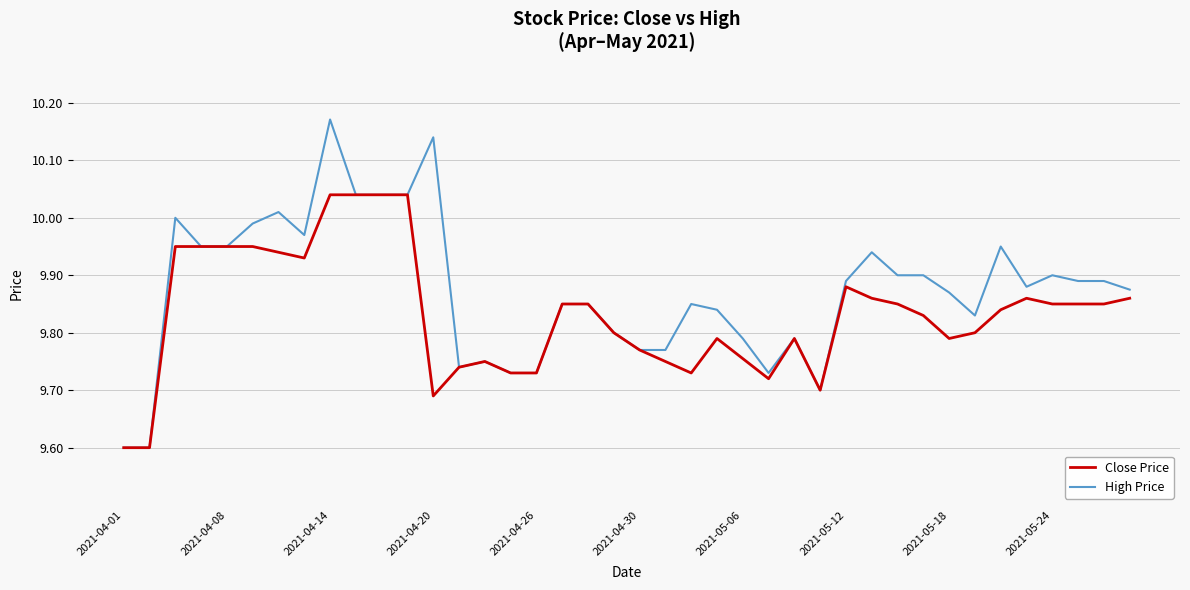

Rank the series by their average value, from lowest to highest.

Close Price, High Price